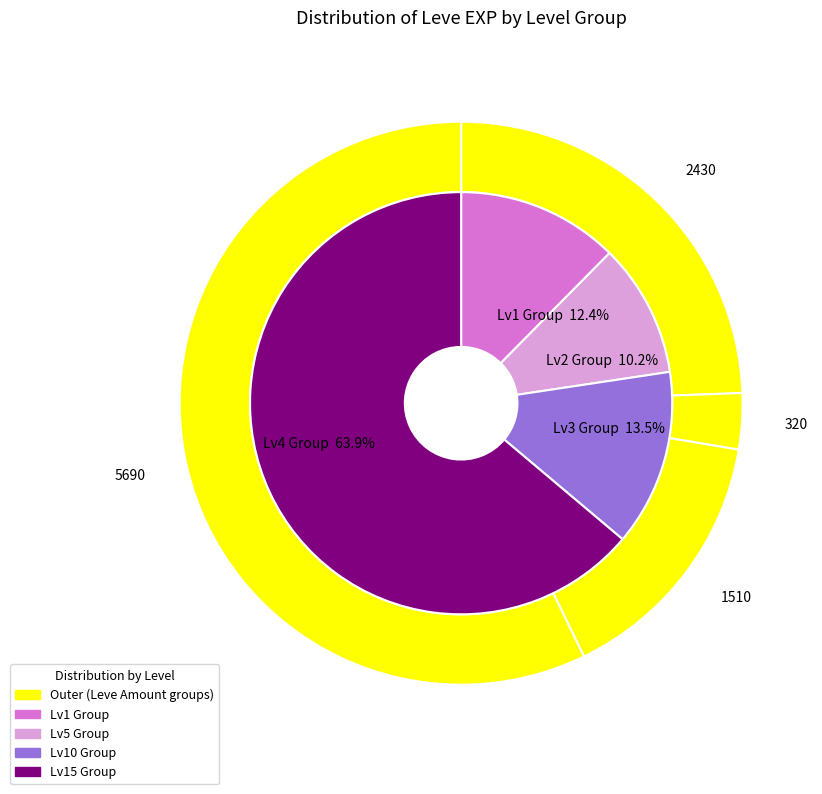

Do 1 and 1 together represent more than half of the pie?

No